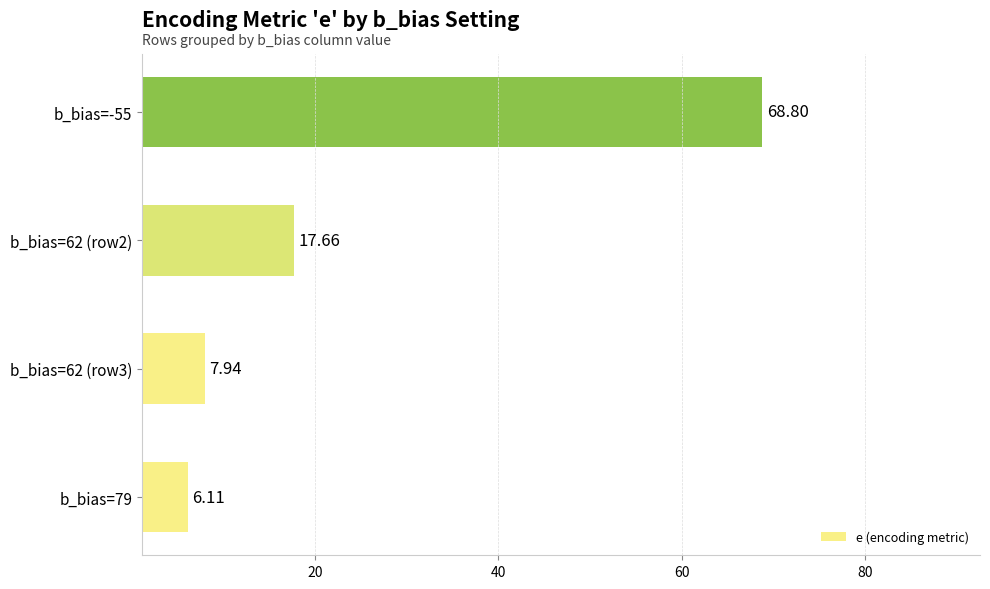

What is the difference between the maximum and second lowest values?

60.9